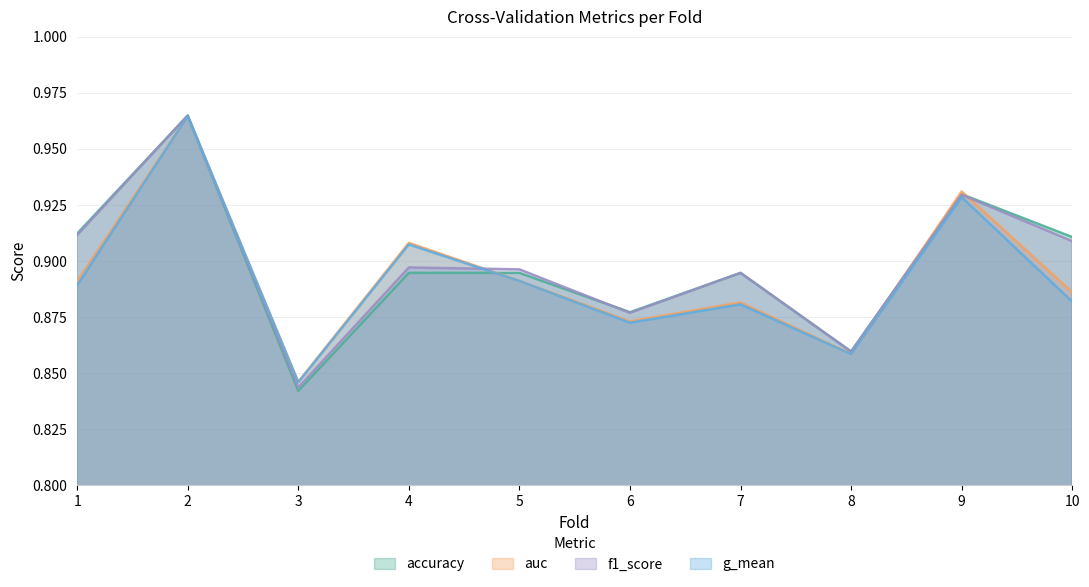

Which category has the lowest value across all series?

3